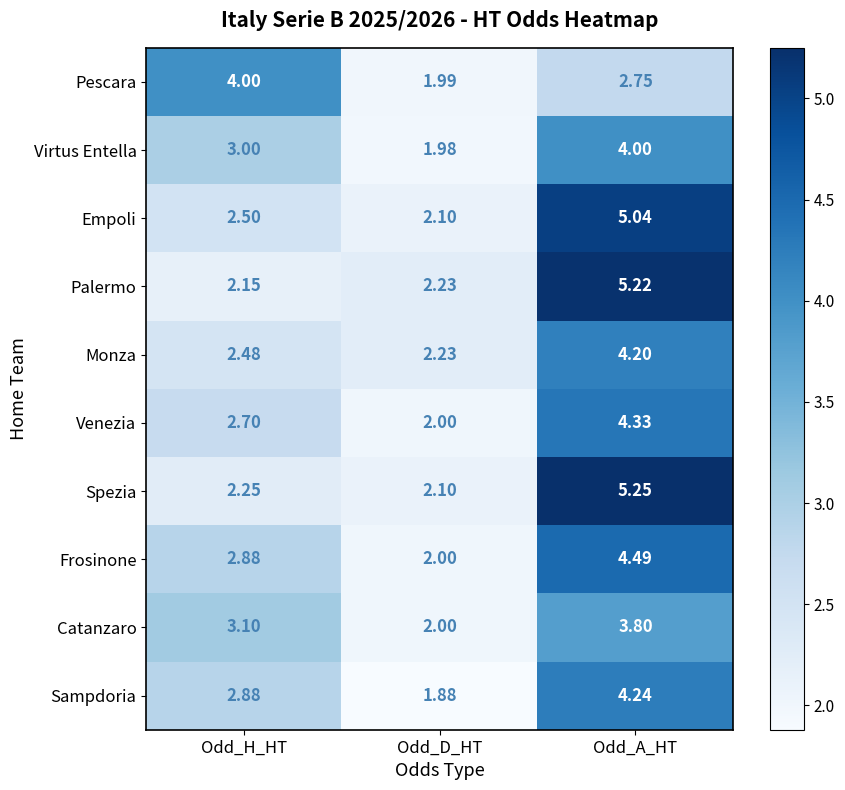

How many categories are shown in the chart?

3